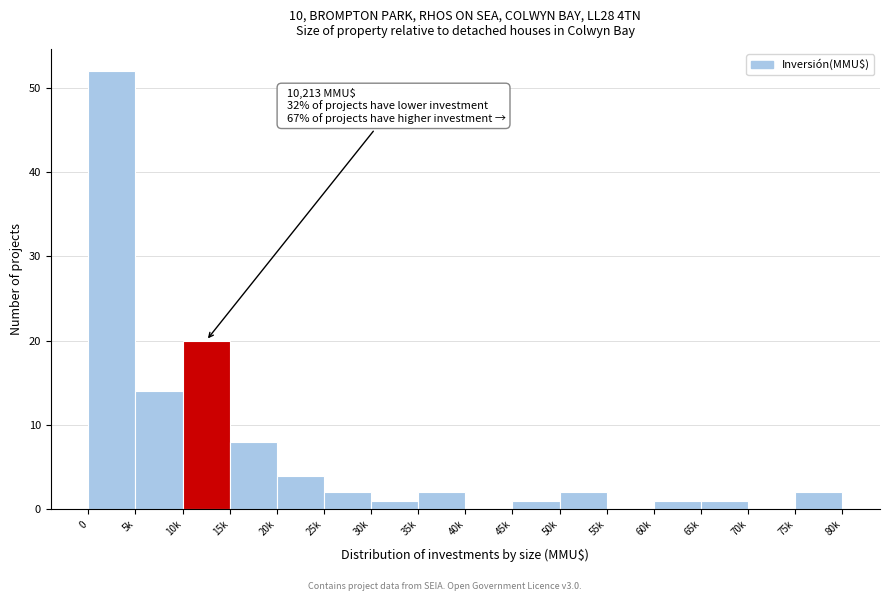

Reading left to right, what are all the values shown in this chart?

0=52	5k=14	10k=20	15k=8	20k=4	25k=2	30k=1	35k=2	40k=0	45k=1	50k=2	55k=0	60k=1	65k=1	70k=0	75k=2